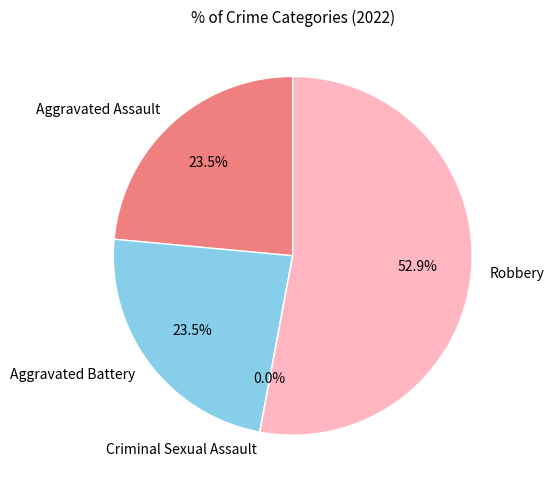

Combined, do Criminal Sexual Assault and Robbery account for over 50%?

Yes